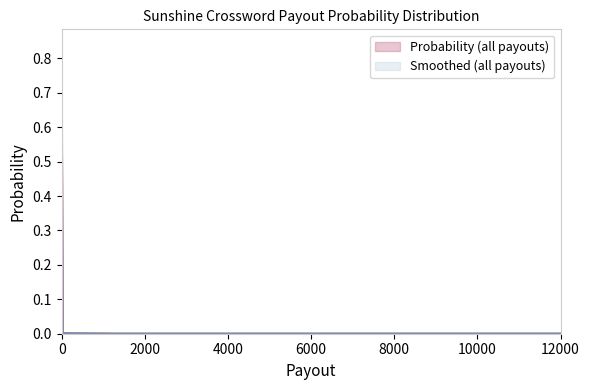

True or false: there are more than 2 points higher than both neighbors.

False